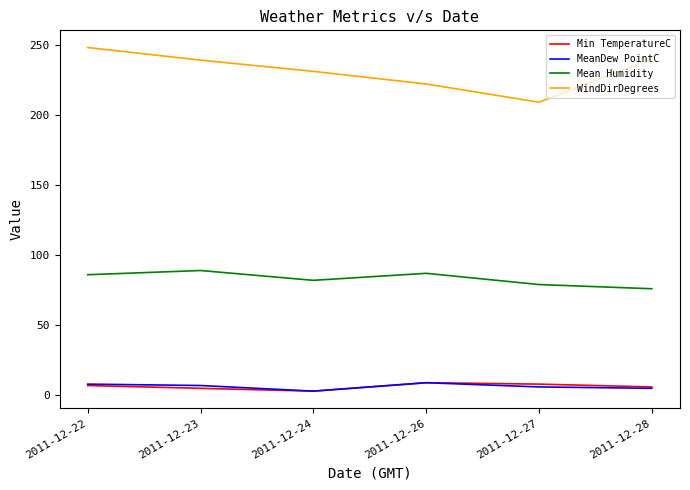

True or false: MeanDew PointC and WindDirDegrees intersect in this chart.

False